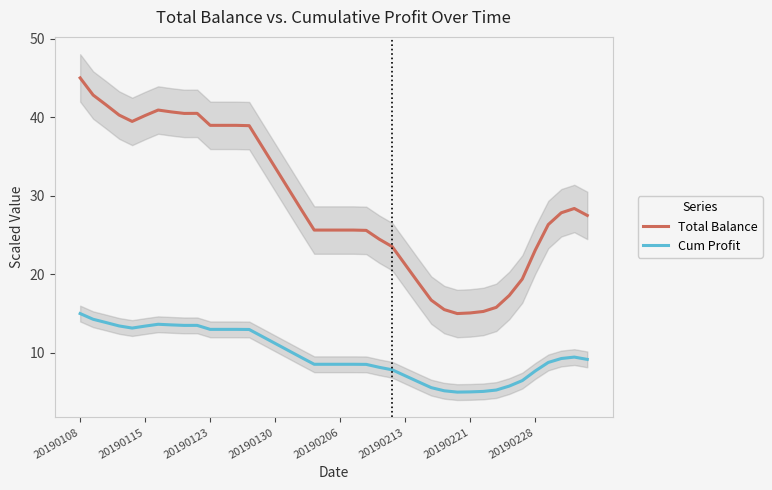

At how many categories does at least one series exceed 38?

14